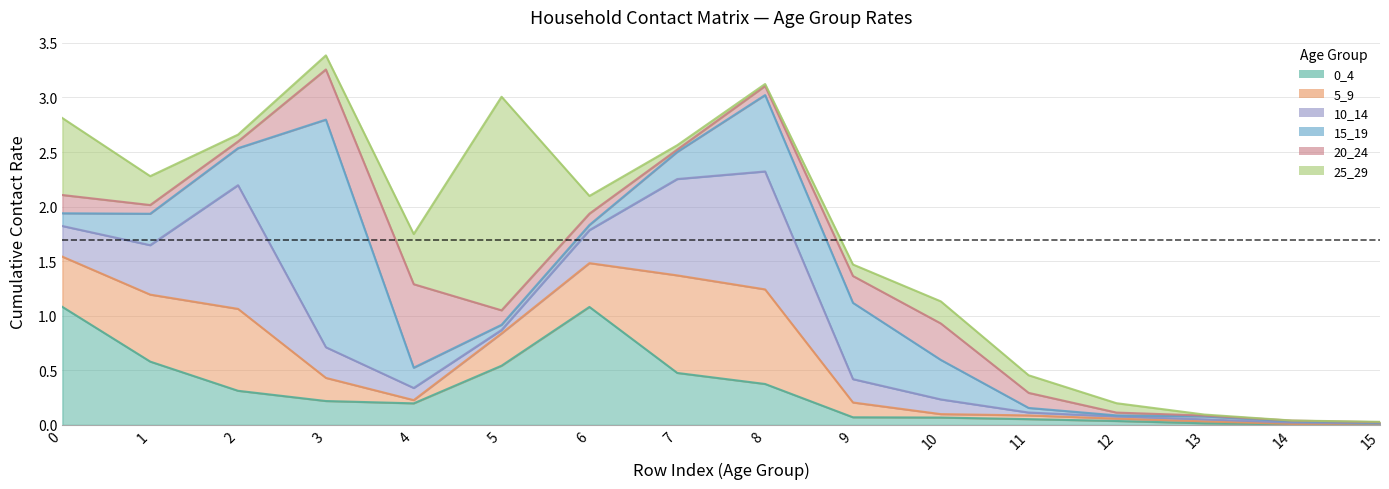

True or false: 25_29 and 10_14 intersect in this chart.

True